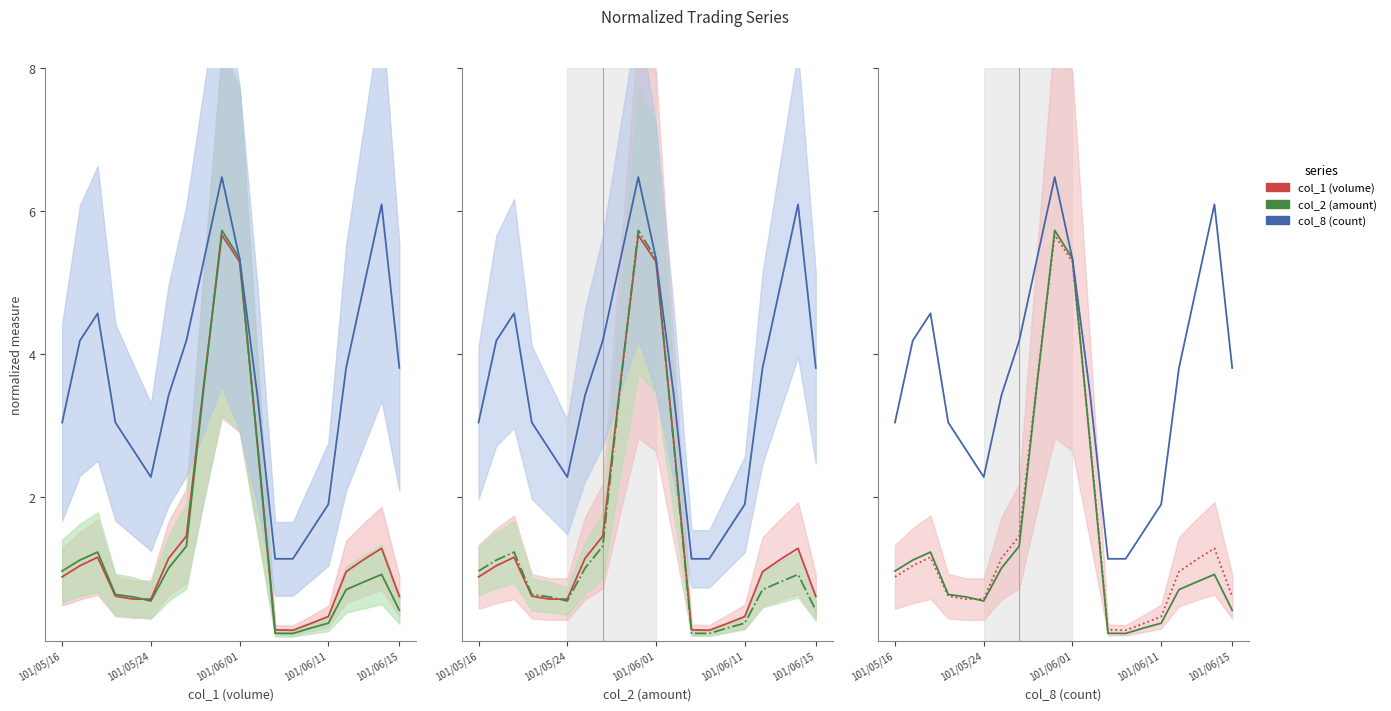

In col_1 (volume), how many points are higher than both neighbors (excluding endpoints)?

3